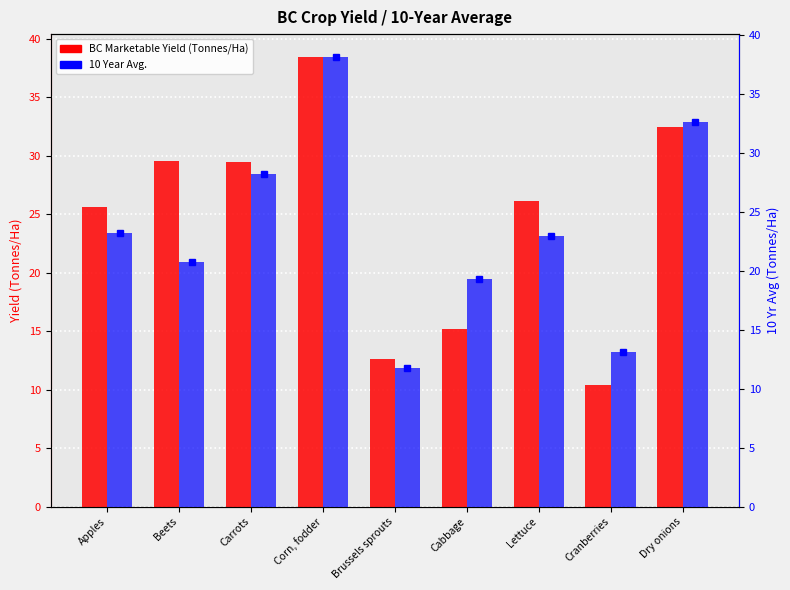

Where is BC Marketable Yield (Tonnes/Ha) nearest to the value 24?

Apples